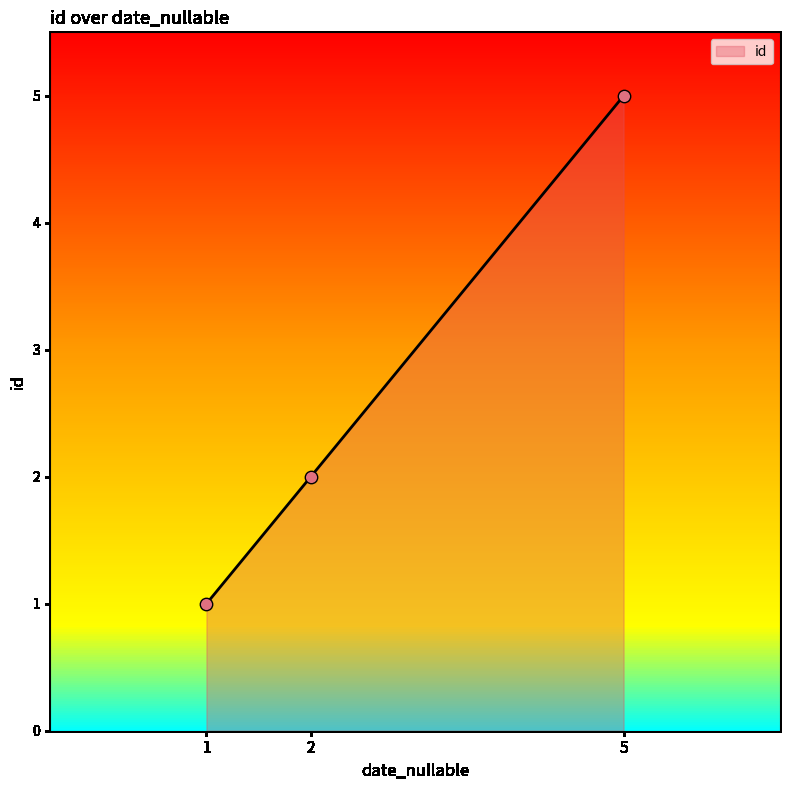

Approximately how many times larger is the value at 2 compared to 5?

0.4